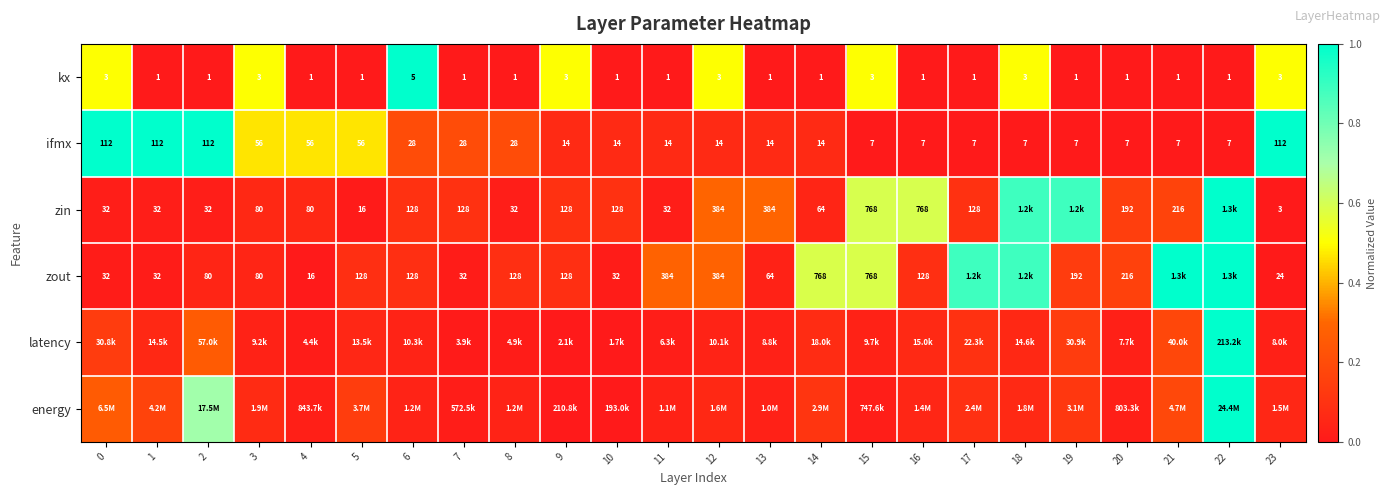

True or false: zin has a value of 0.0 at 0.

False